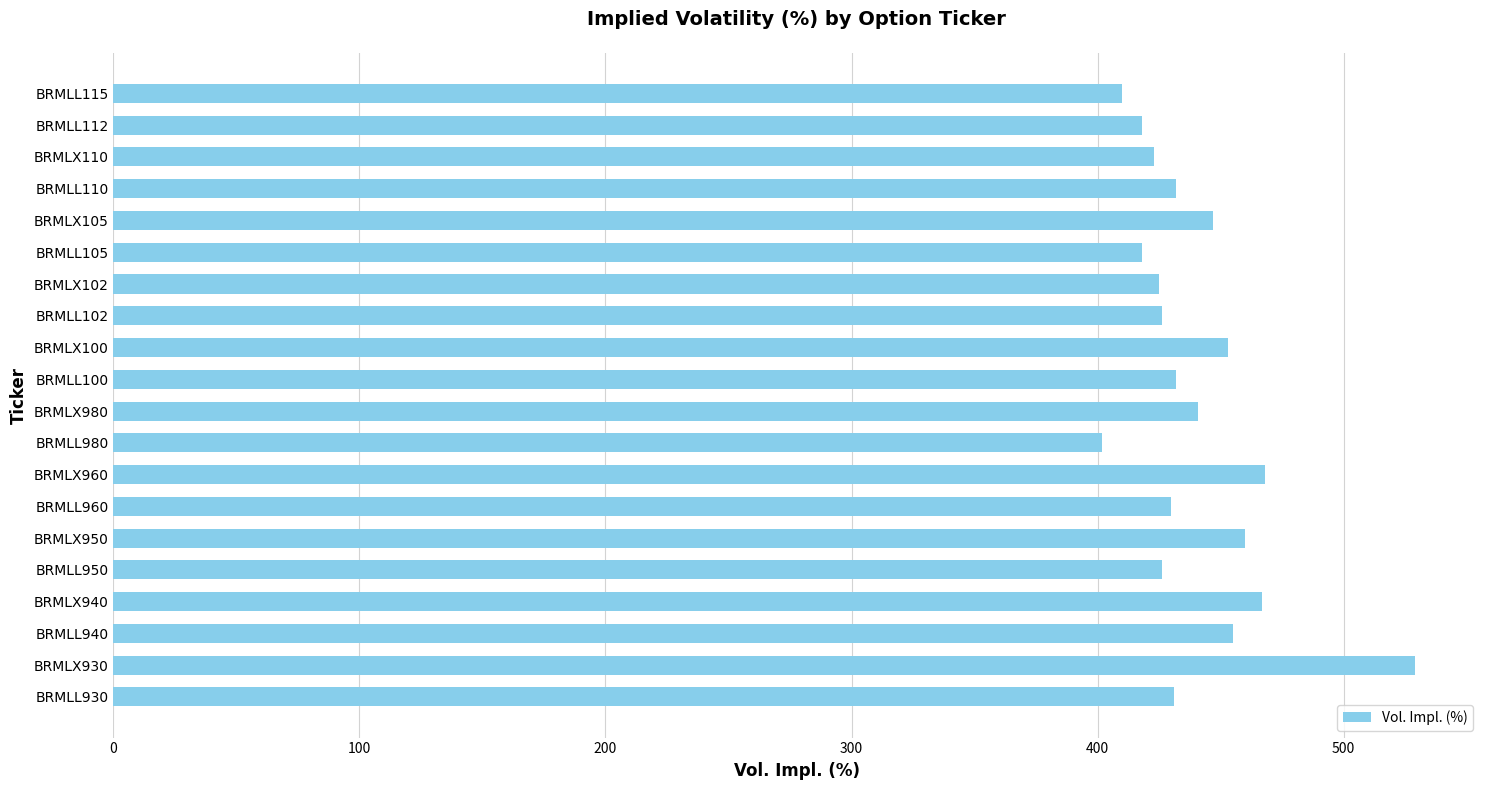

Approximately how many times larger is the value at BRMLL110 compared to BRMLX105?

1.0